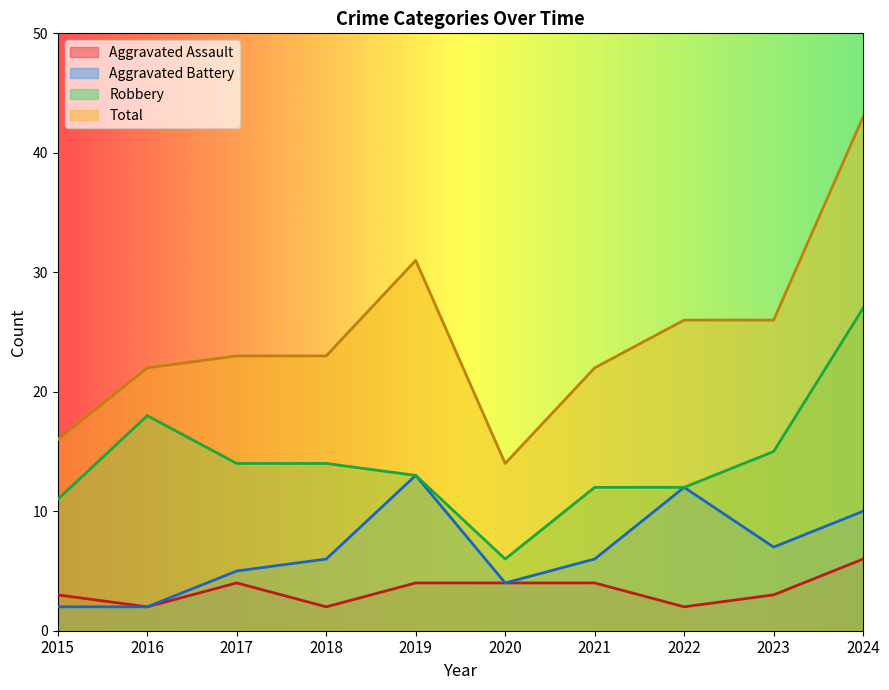

Reading left to right, what are all the values shown in this chart?

Aggravated Assault: 3	2	4	2	4	4	4	2	3	6
Aggravated Battery: 2	2	5	6	13	4	6	12	7	10
Robbery: 11	18	14	14	13	6	12	12	15	27
Total: 16	22	23	23	31	14	22	26	26	43